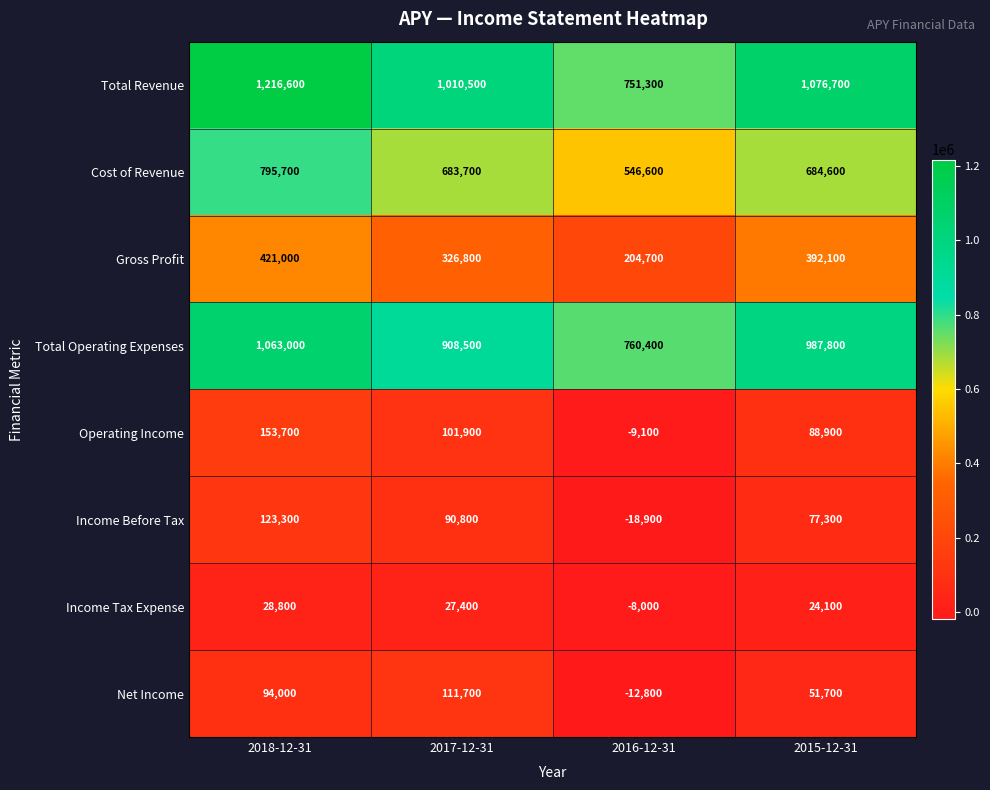

At how many categories does at least one series exceed 69090?

4